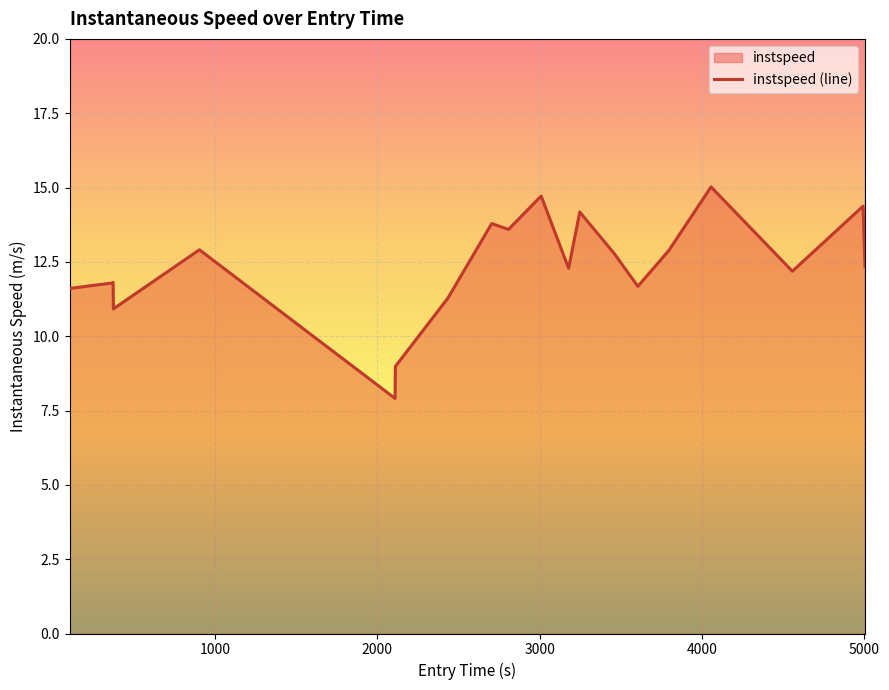

What is the sum of all values?

247.0